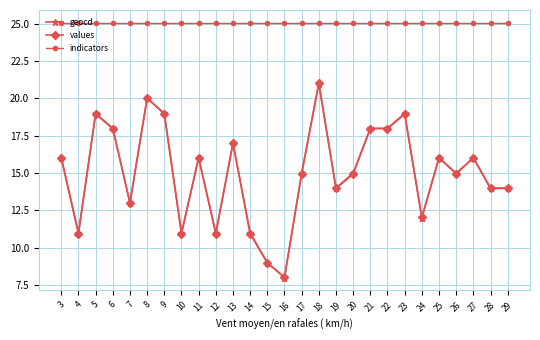

True or false: values has a value of 5.8 at 14.

False